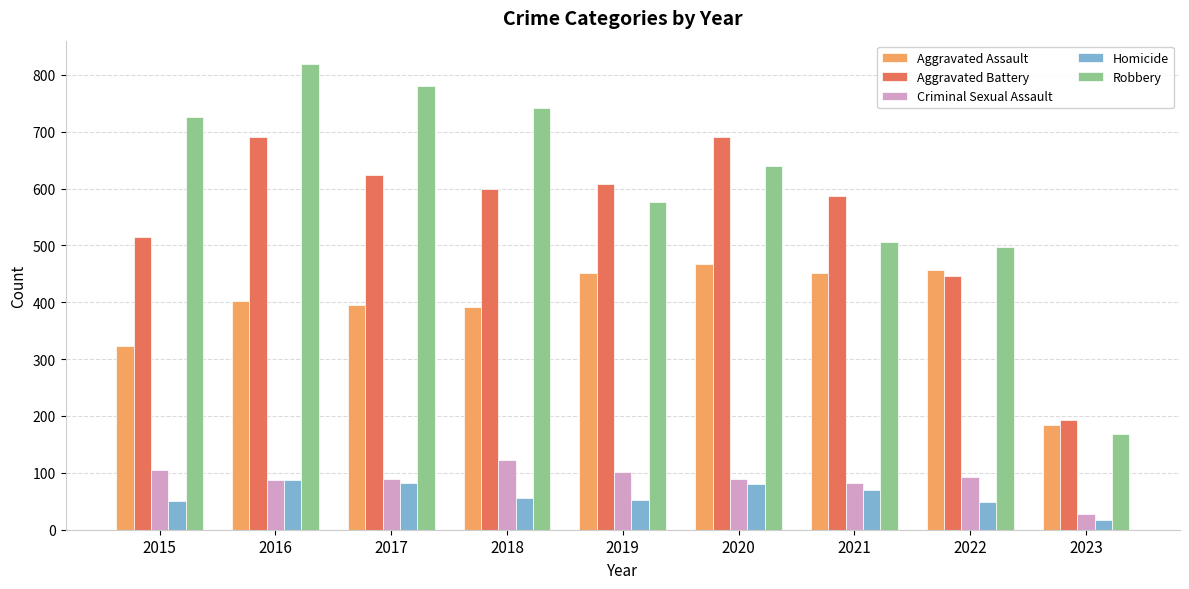

How many data points in Robbery are less than 639?

4